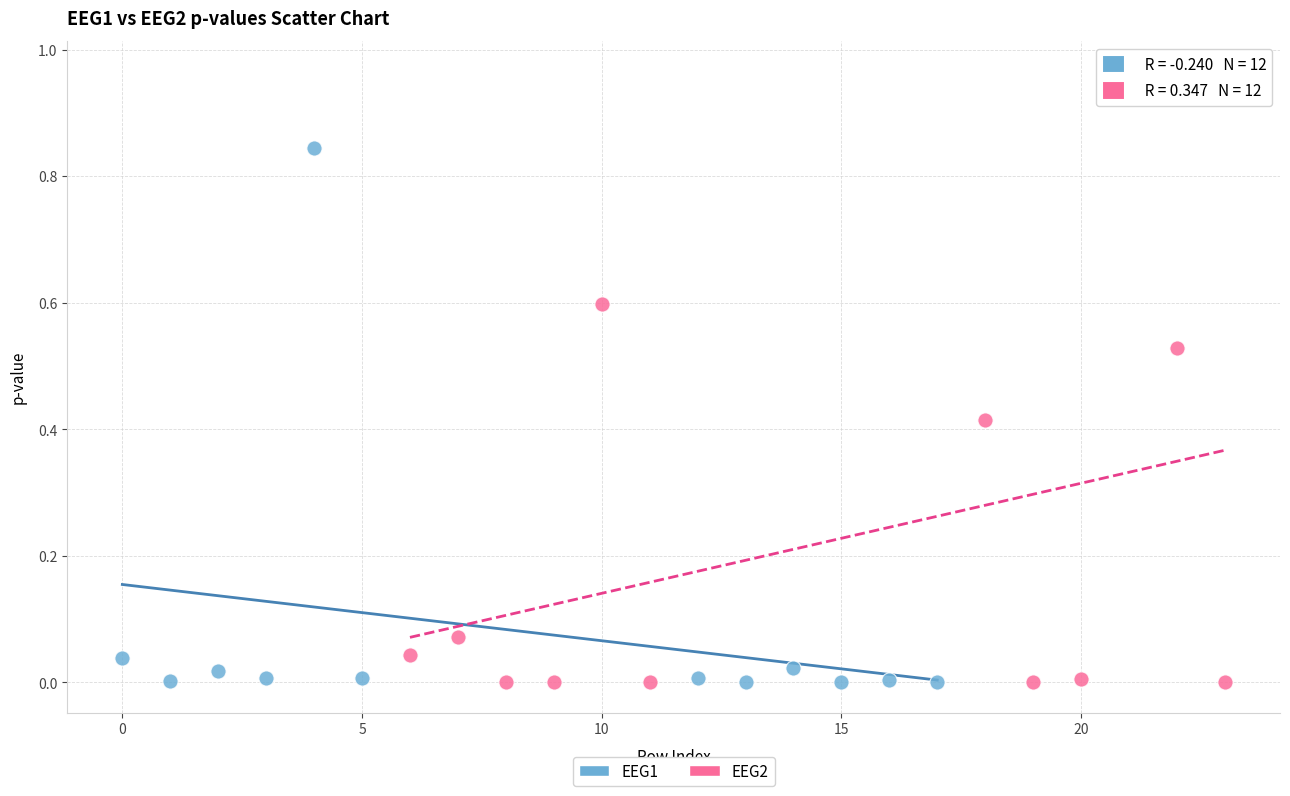

Which series has the largest Y range (max minus min)?

EEG2